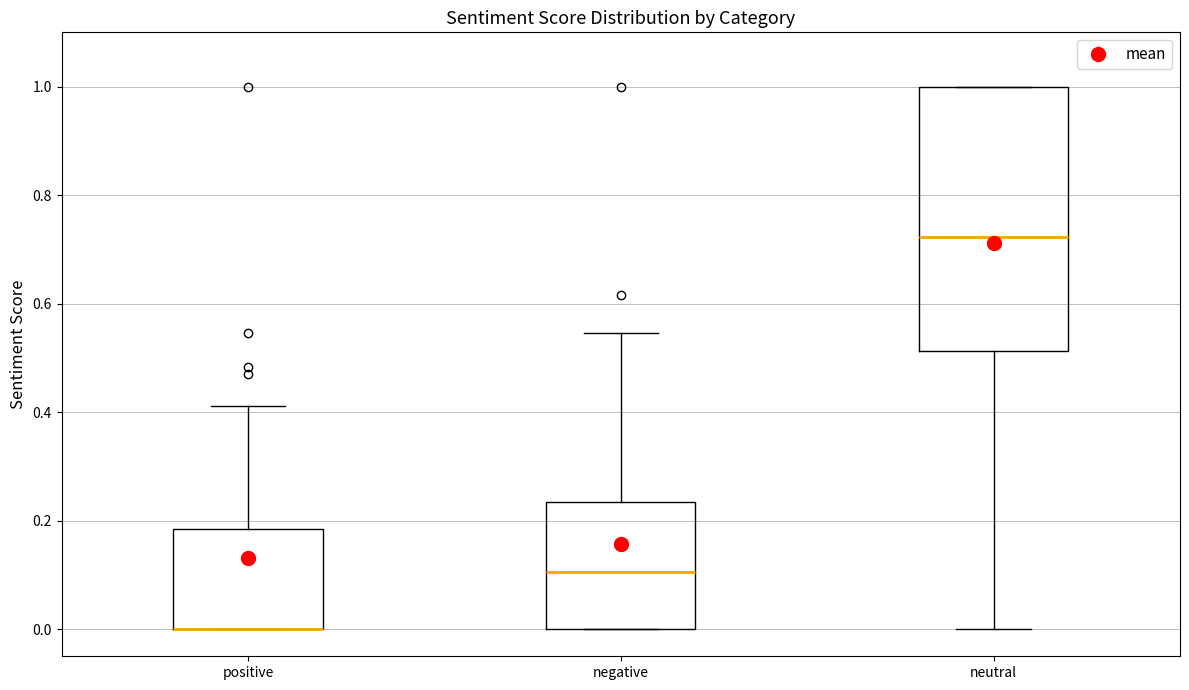

Reading left to right, transcribe this box plot: for each box, give where its median line is, the range the box spans, and where its two whiskers end, as read against the y-axis. The values are not printed on the chart, so give them approximately, as read against the axis.

positive: median 0.00 (drawn on the box's lower edge), box 0.00 to 0.18, whiskers 0.00 to 0.42
negative: median 0.10, box 0.00 to 0.24, whiskers 0.00 to 0.54
neutral: median 0.72, box 0.52 to 1.00, whiskers 0.00 to 1.00